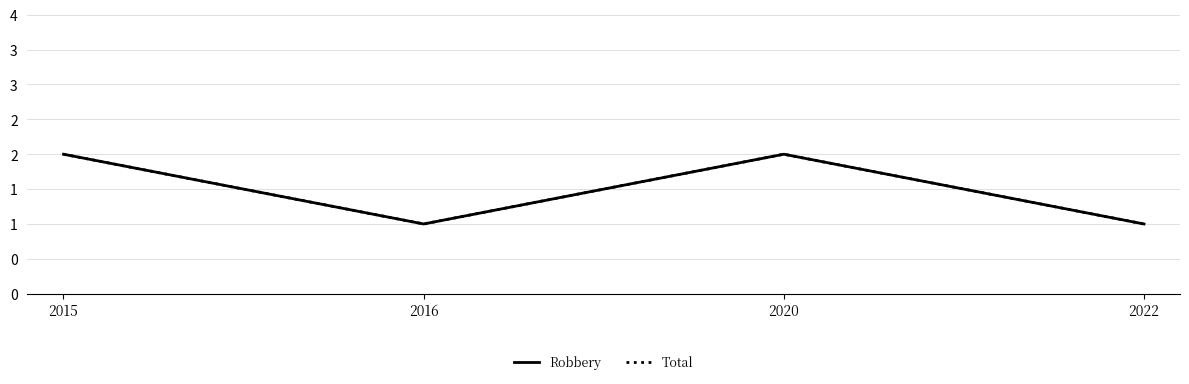

Count the Total values in the range 1 to 2.

4